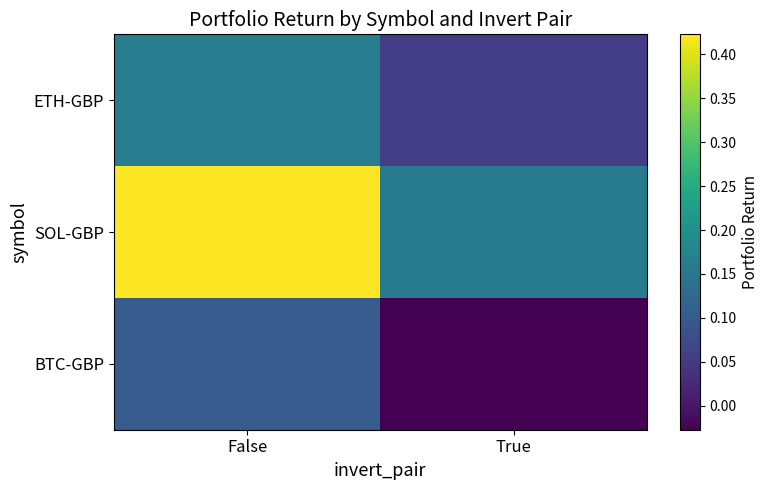

Reading right to left, transcribe all the data shown in this chart.

ETH-GBP: True=0.1	False=0.2
SOL-GBP: True=0.2	False=0.4
BTC-GBP: True=-0.0	False=0.1